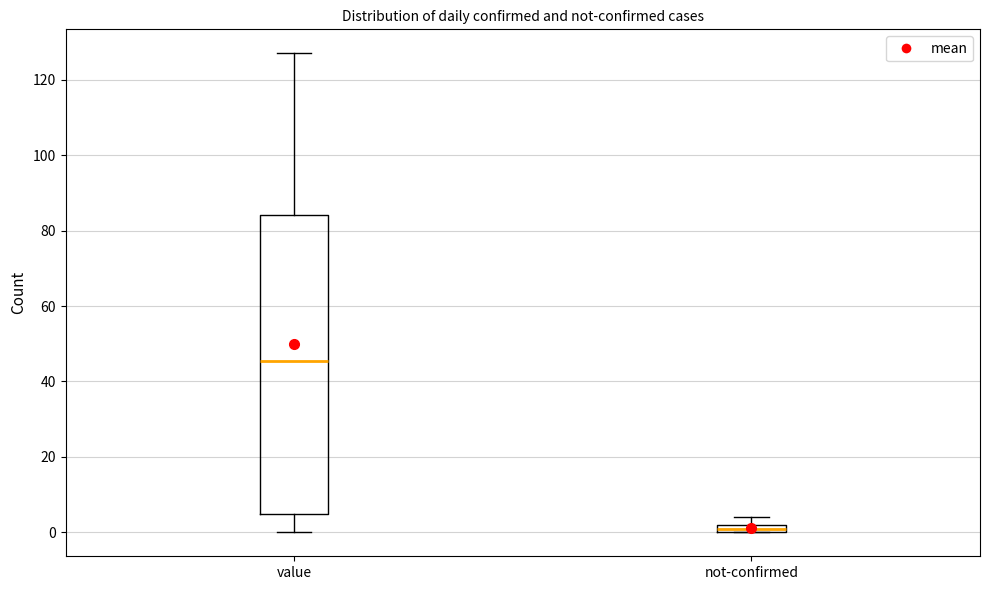

Which box's median line is the highest?

value